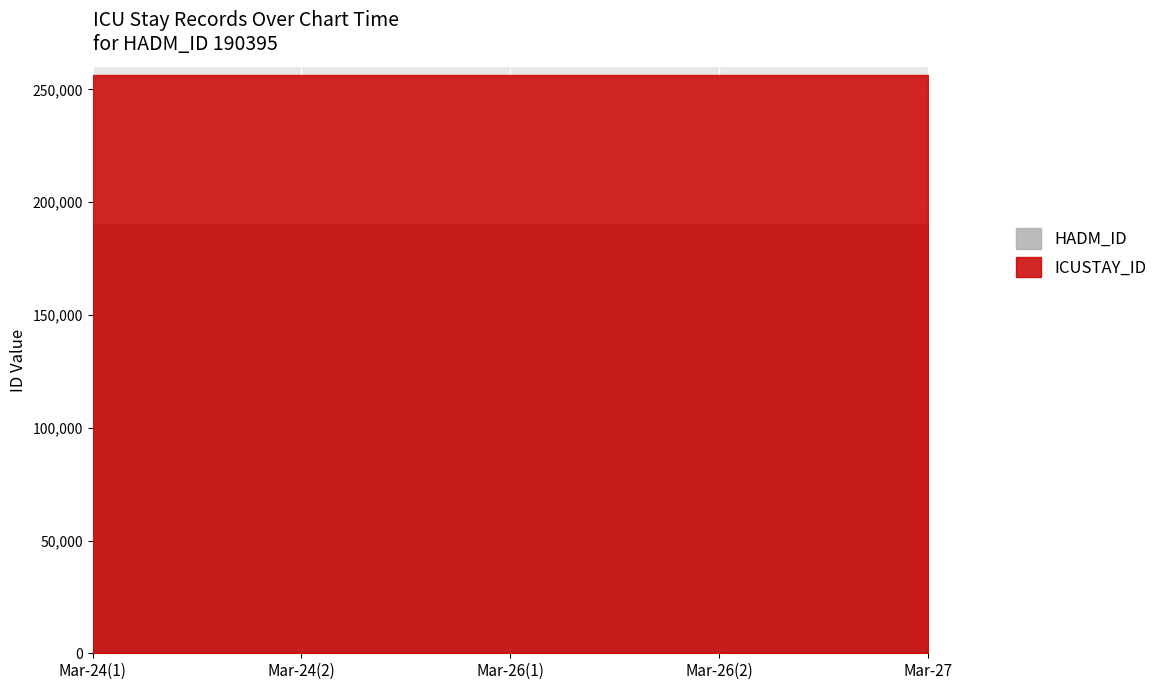

Is the value of ICUSTAY_ID at Mar-24(1) greater than the value of HADM_ID at Mar-27?

Yes